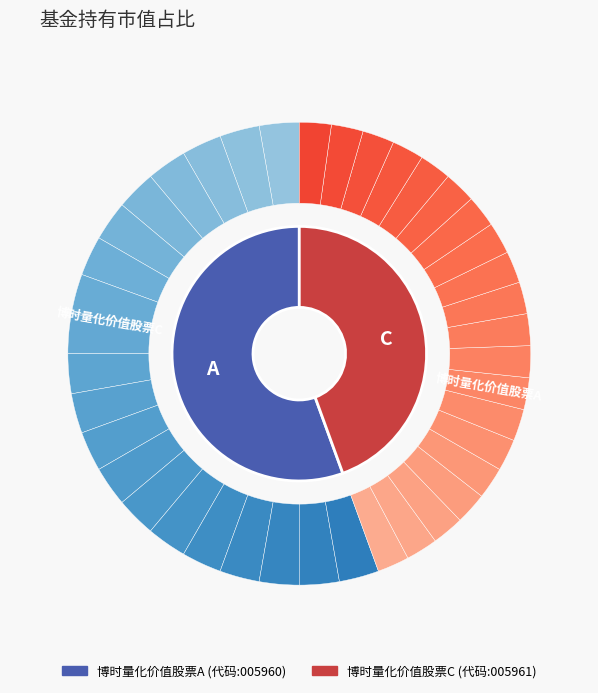

Is it true that 博时量化价值股票A is 47% of the pie?

False